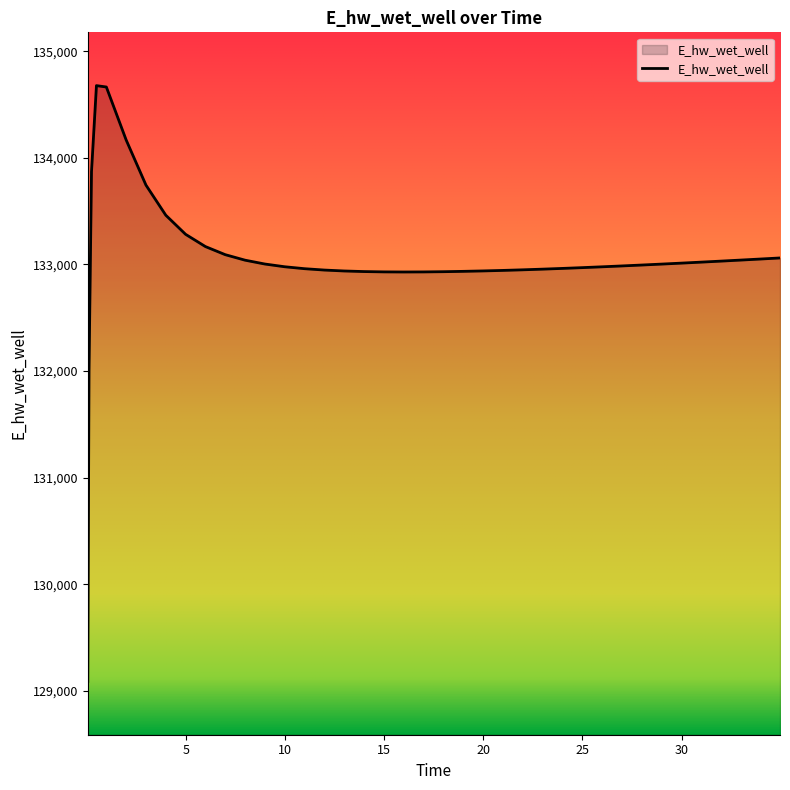

What is the difference between the maximum and minimum values?

5589.0